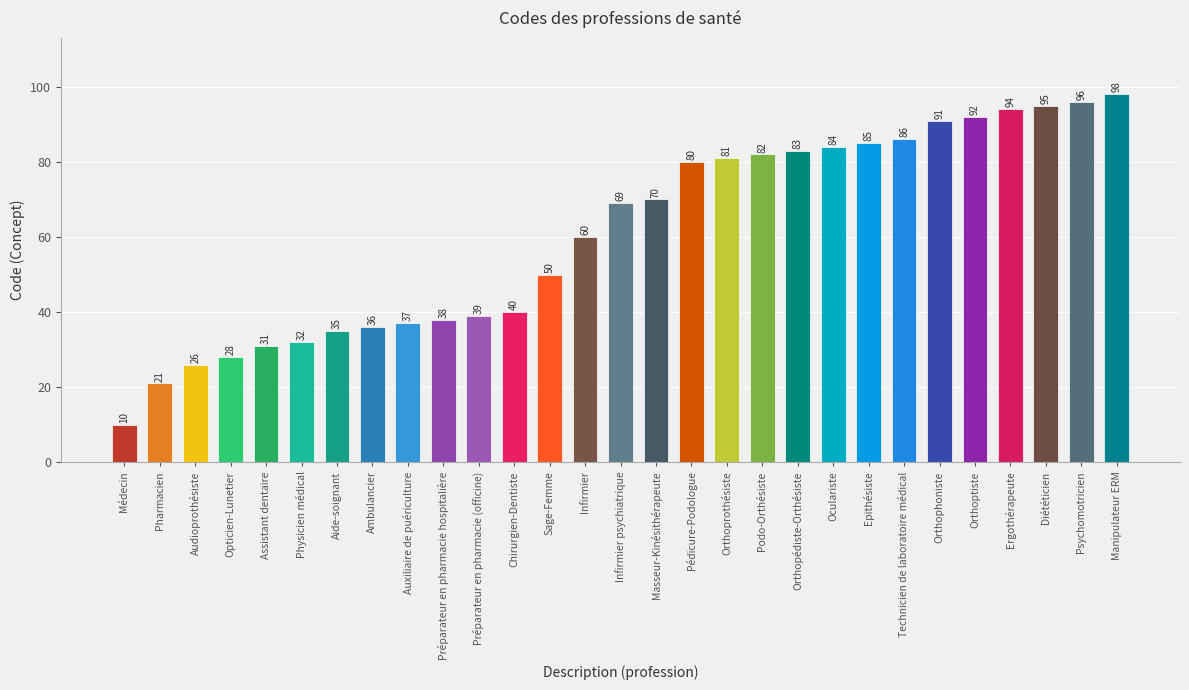

What is the approximate value at Ambulancier, to the nearest 5?

35